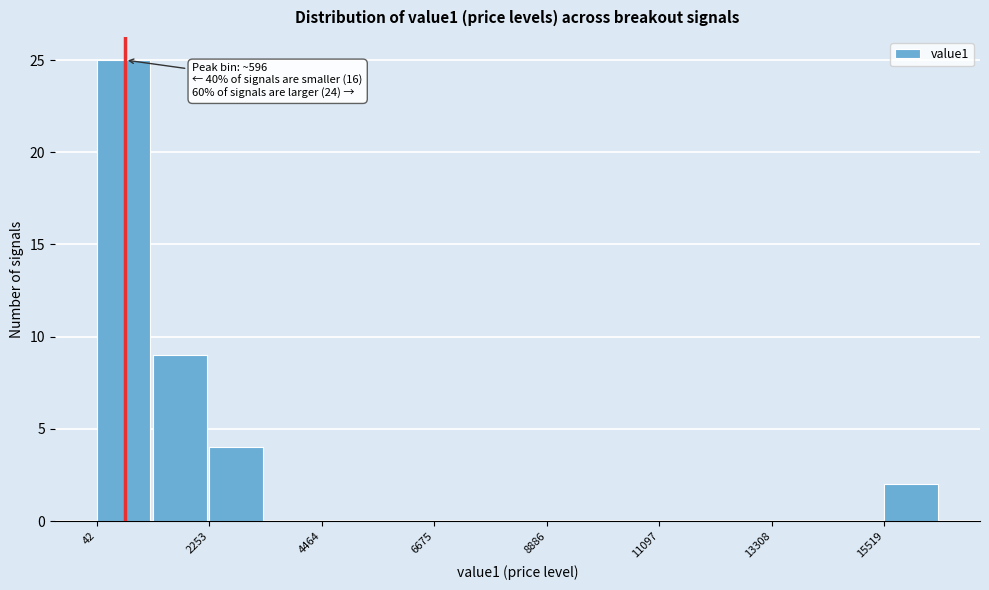

Read against the x-axis, roughly where is the centre of the tallest bar?

500